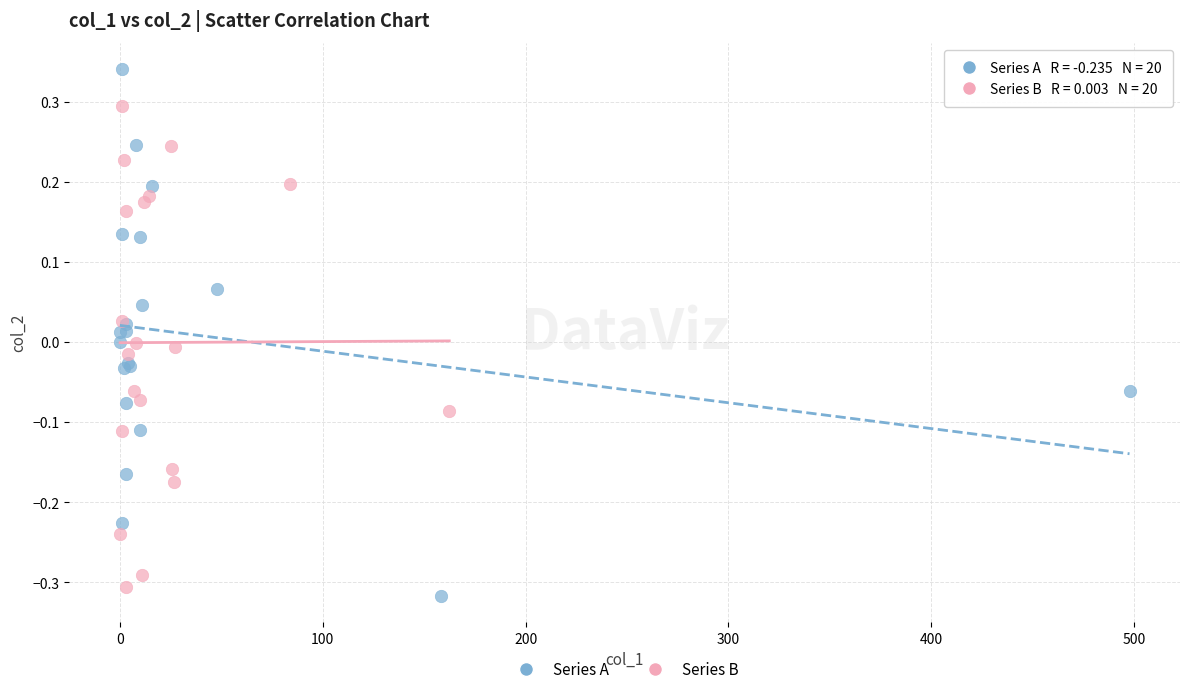

Which series contains the highest Y value?

Series A